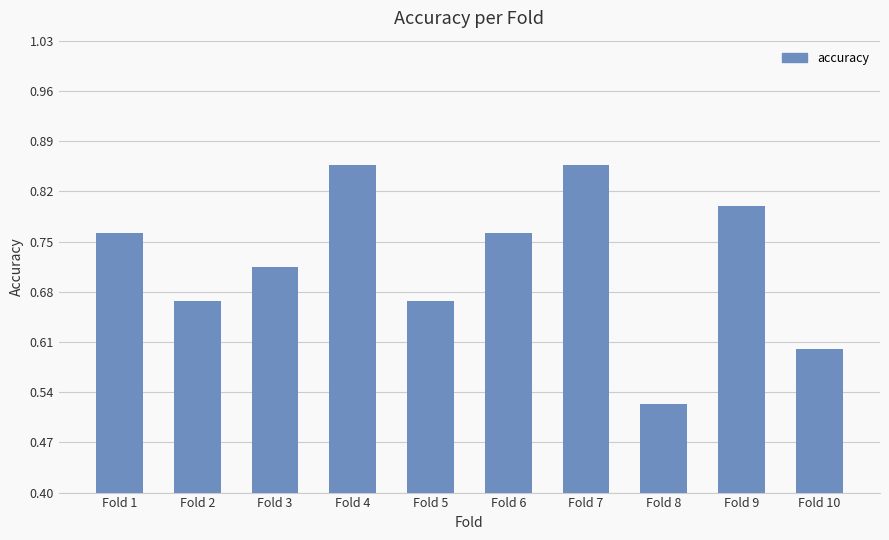

What is the change in value from Fold 7 to Fold 10?

-0.3